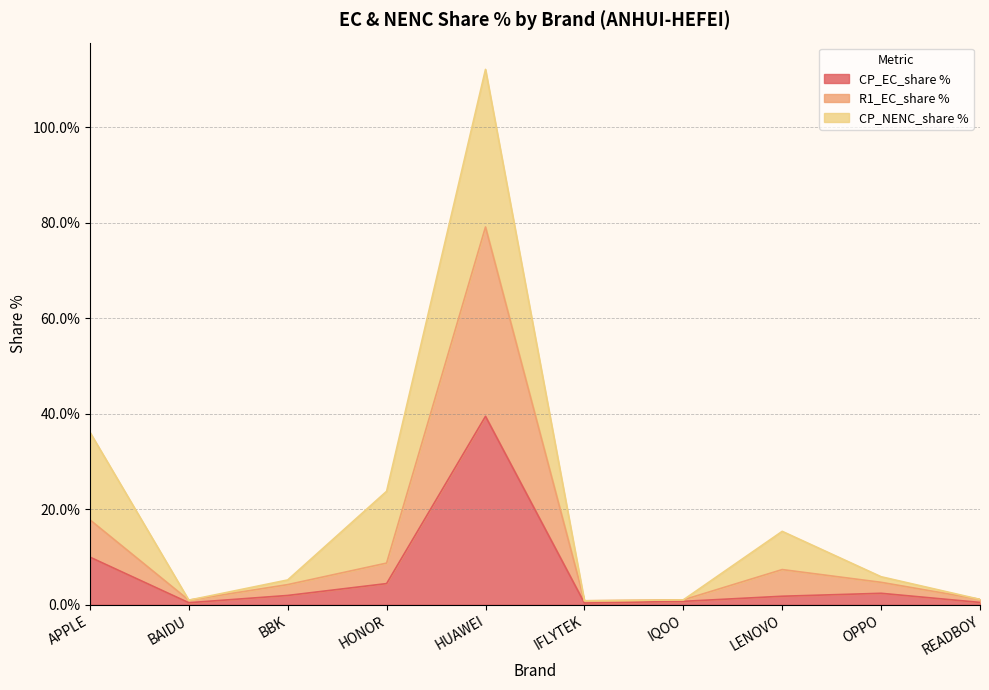

Is it true that R1_EC_share % equals 0.0 at IQOO?

False